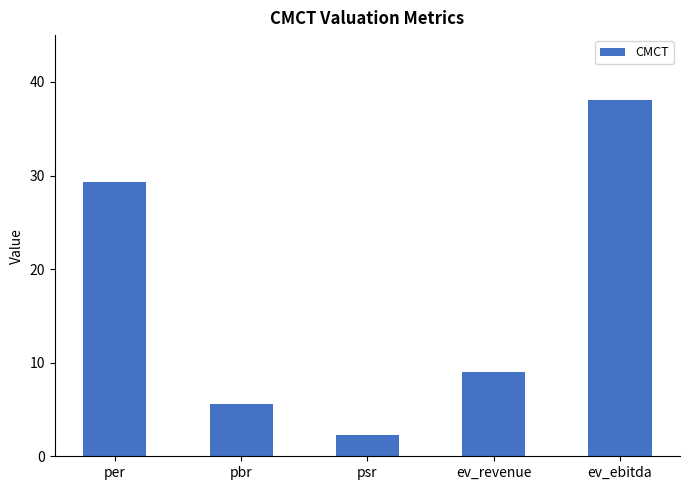

What is the sum of the values at ev_ebitda and ev_revenue?

47.0